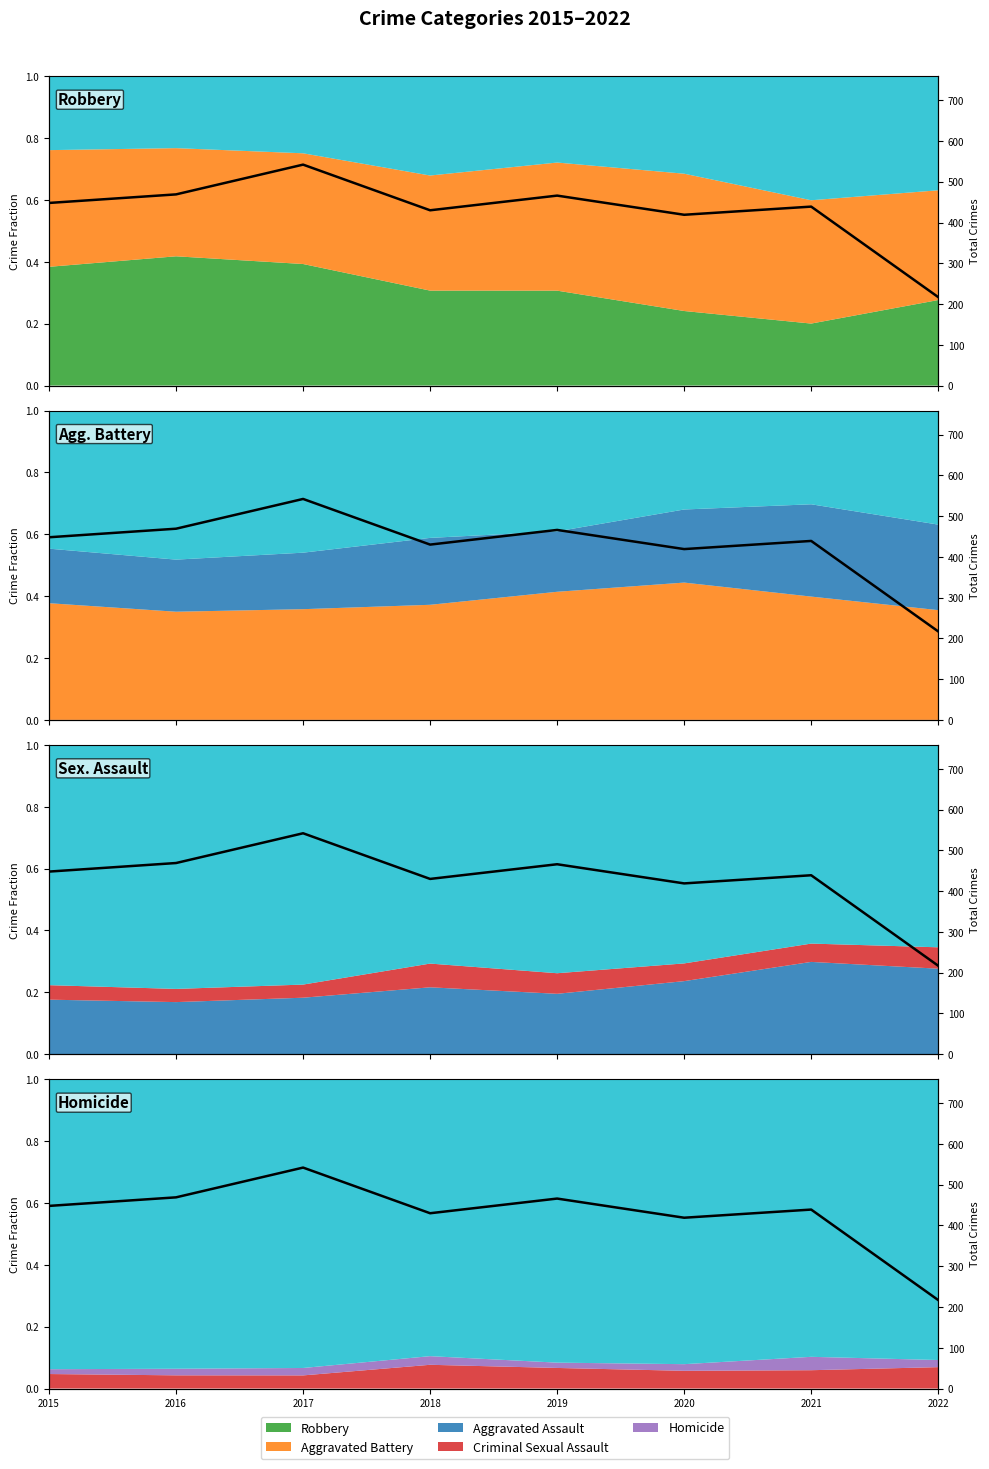

The value at 2017 is 326. True or false?

False